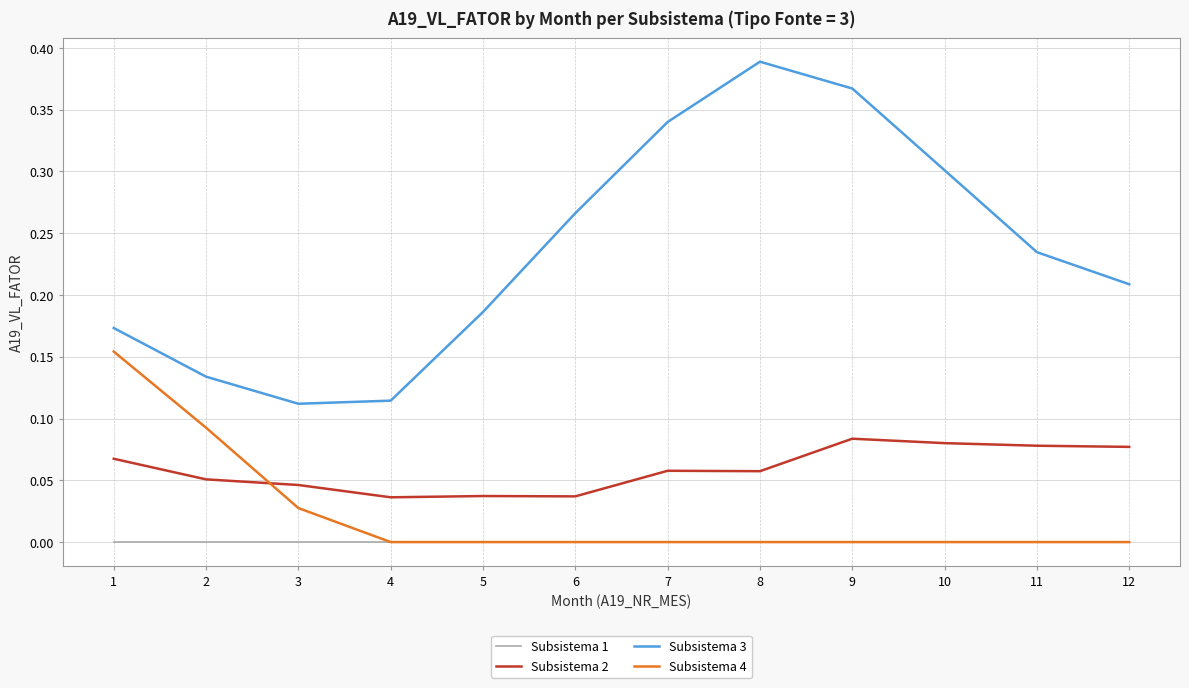

How many Subsistema 2 values are between 0 and 1?

12